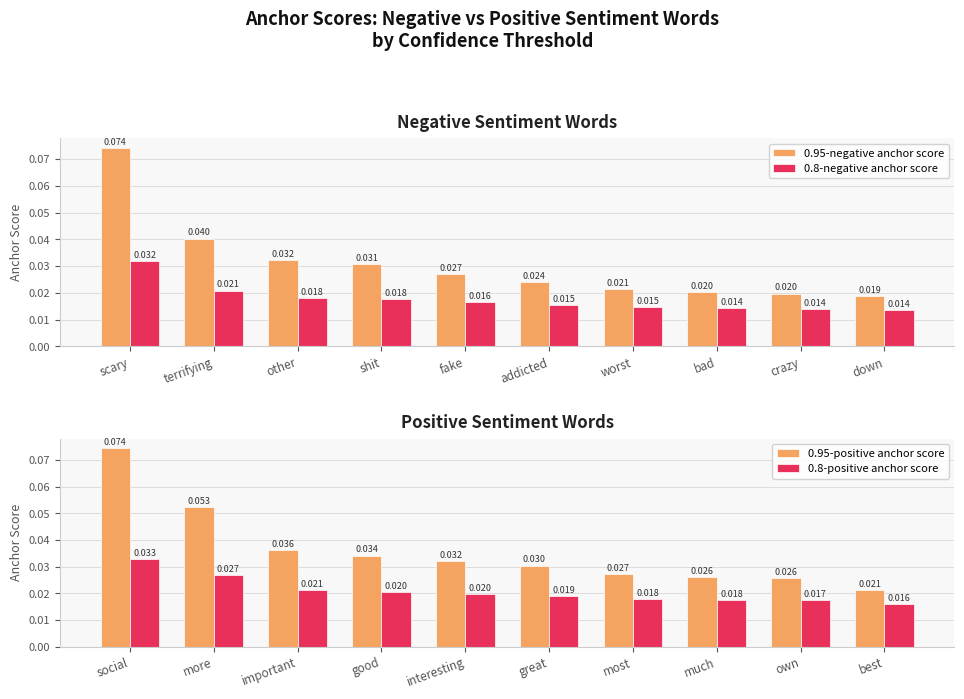

What are all the series names shown in the legend?

0.95-negative anchor score, 0.8-negative anchor score, 0.95-positive anchor score, 0.8-positive anchor score